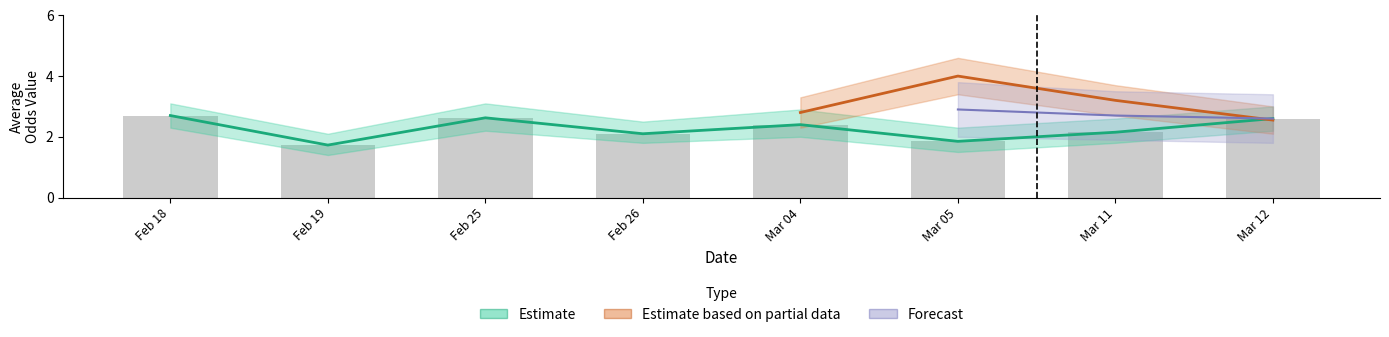

What is the label of the 8th bar from the left?

Mar 12